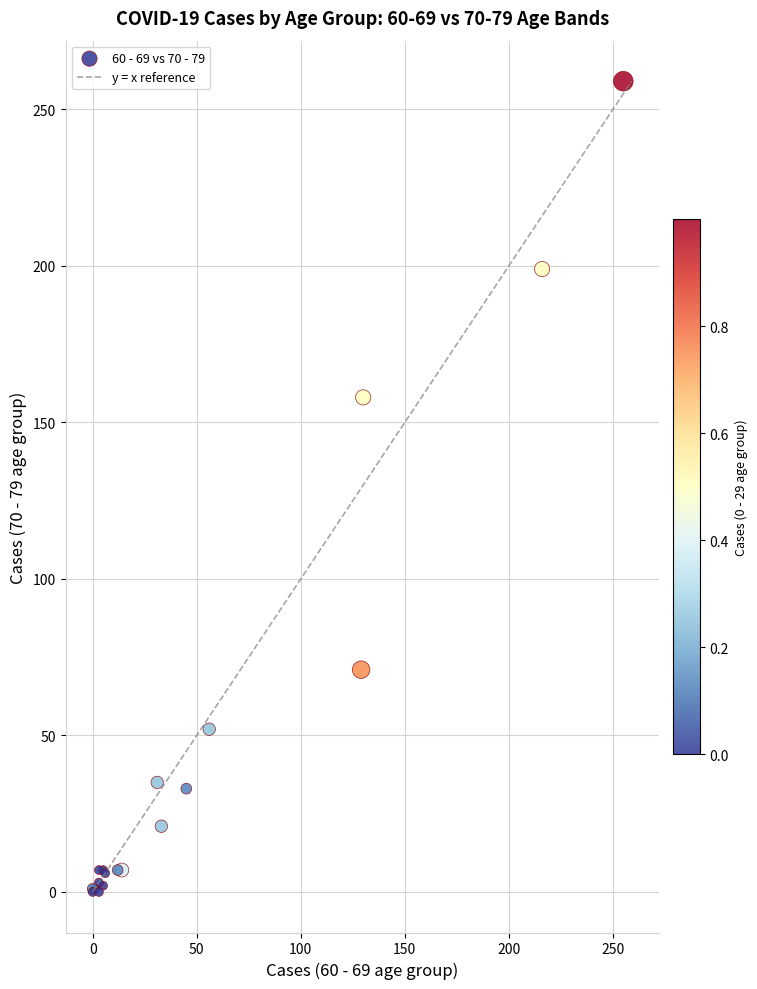

What Y value in the scatter plot is closest to 129?

158